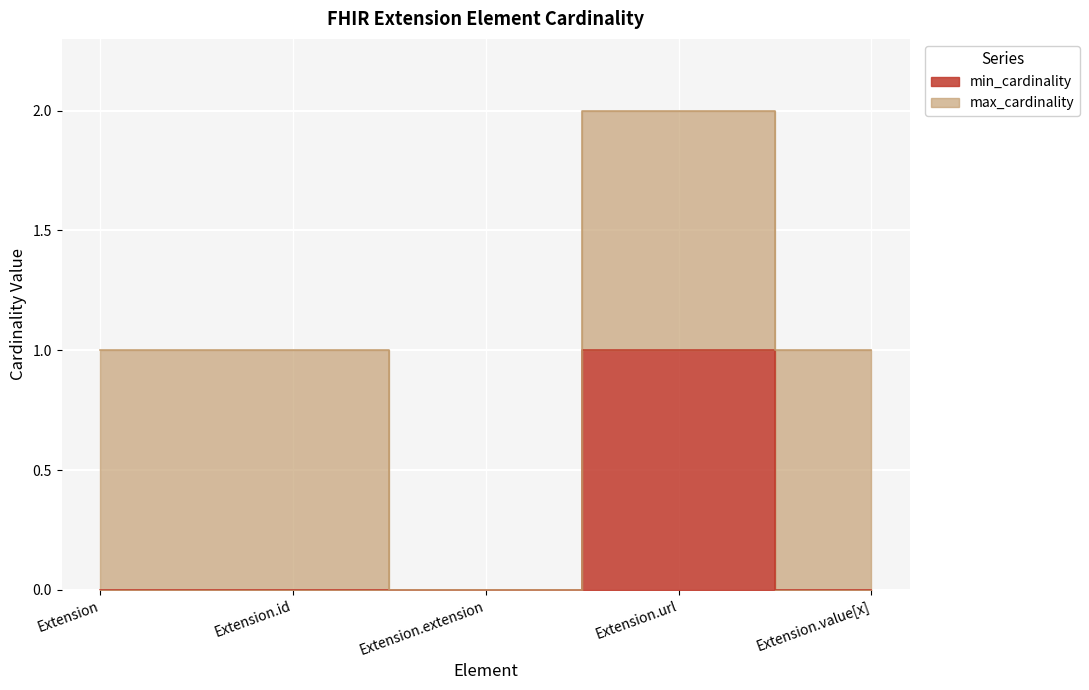

What is the label of the 4th point from the left?

Extension.url